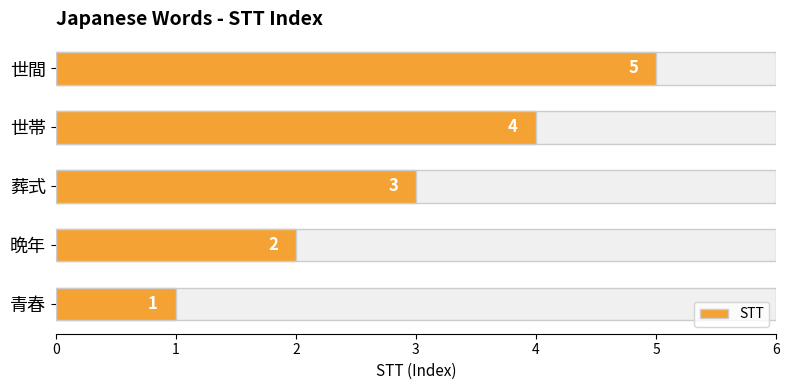

Count the number of values greater than 3.

2